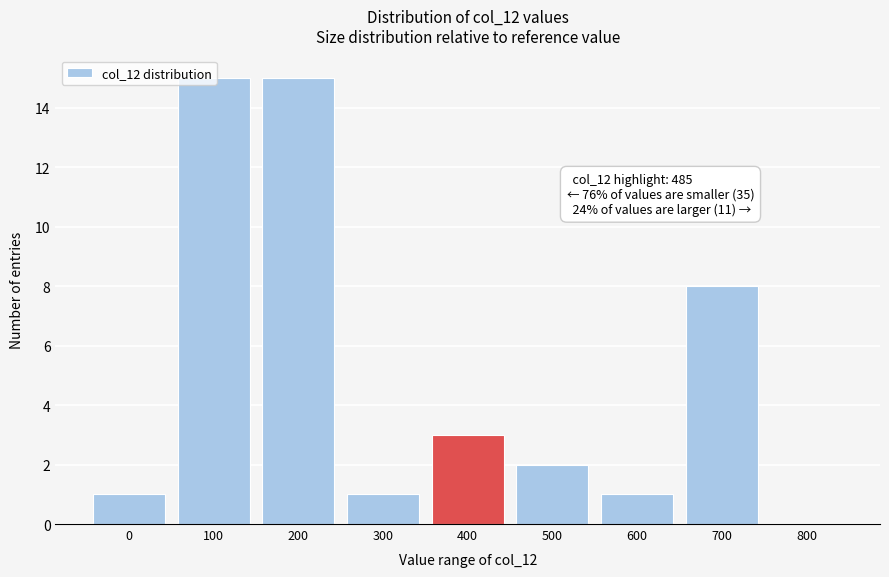

What is the change in value from 0 to 700?

+7